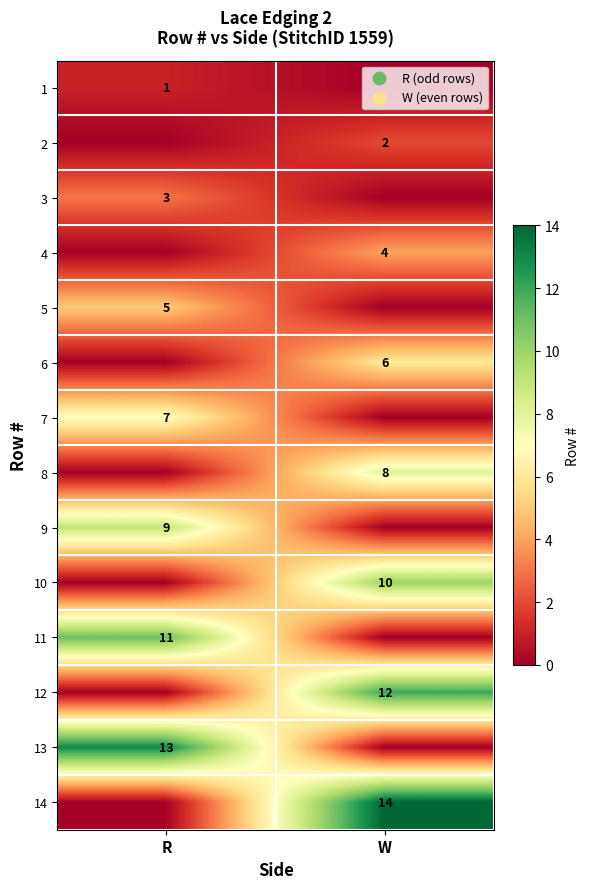

Is it true that 6 equals 6 at W?

True